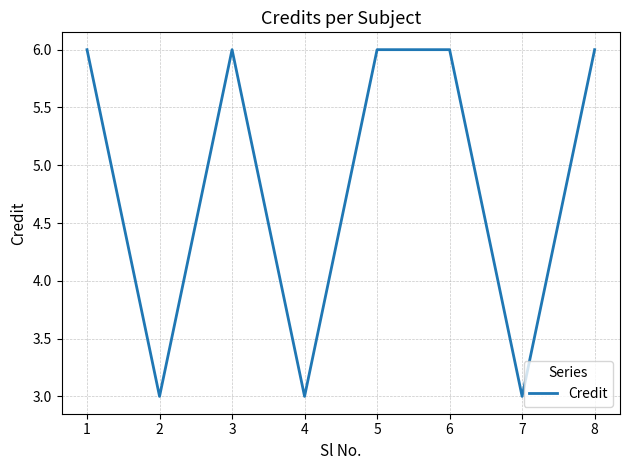

What is the ratio of the value at 6 to the value at 3?

1.0